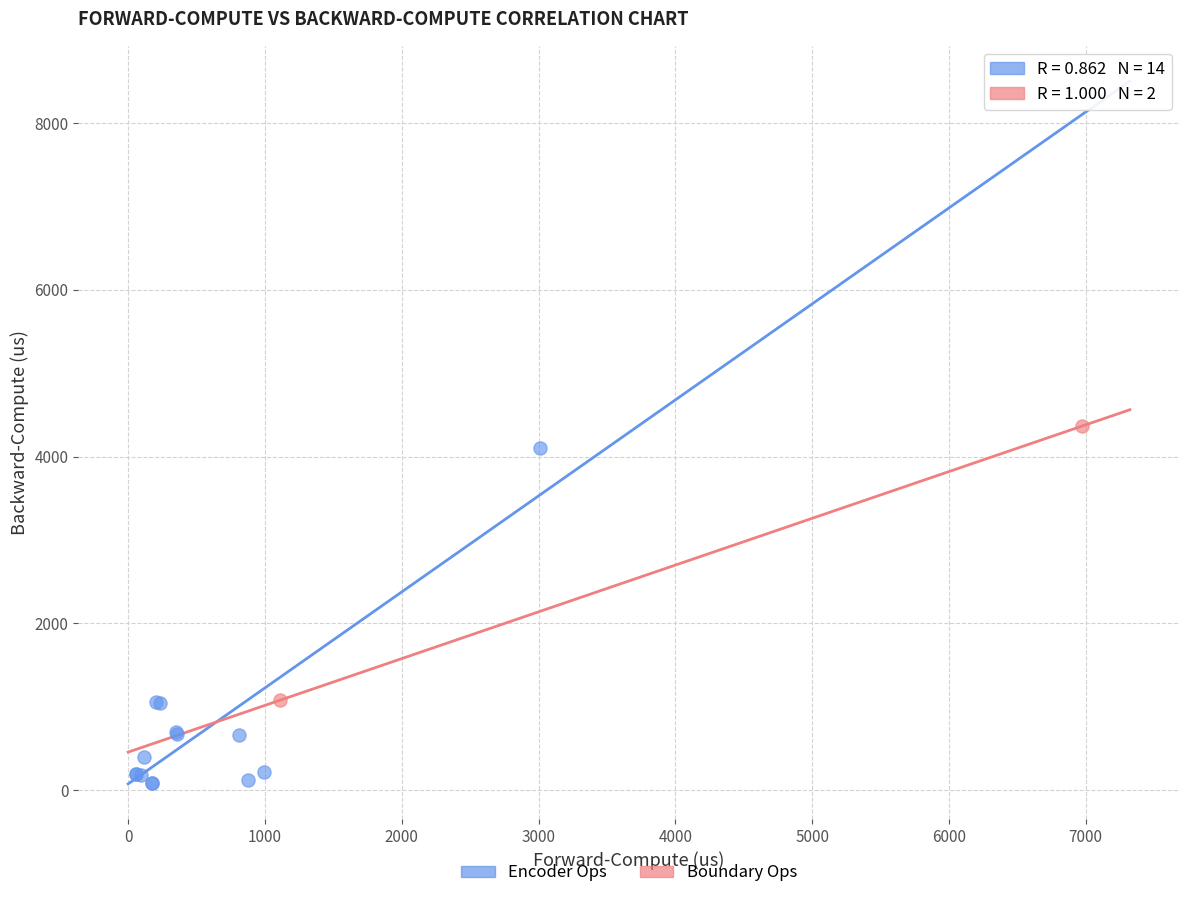

Which series has the largest Y range (max minus min)?

Encoder Ops